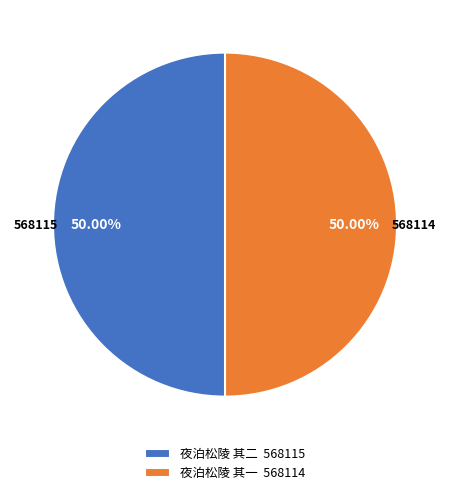

How many segments does this pie chart have?

2